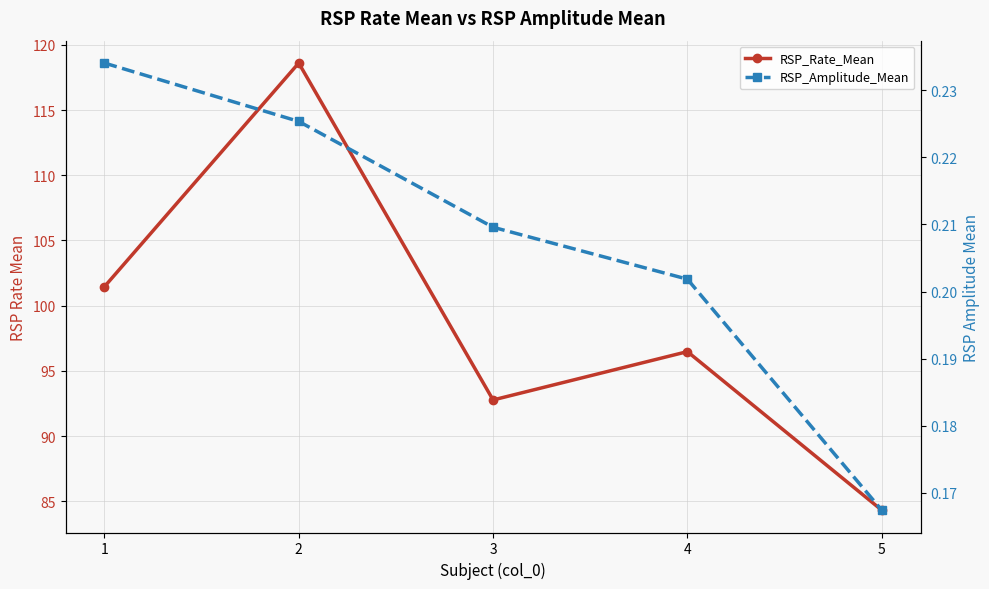

What are all the series names shown in the legend?

RSP_Rate_Mean, RSP_Amplitude_Mean